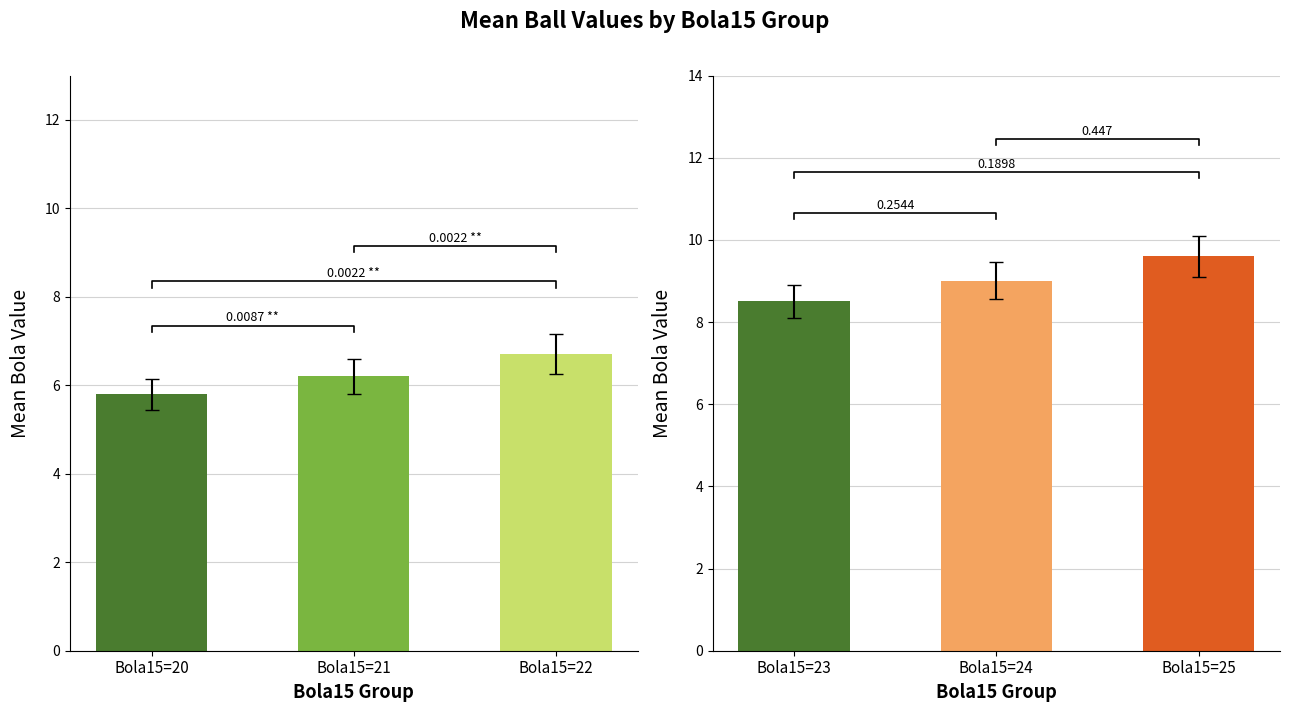

What is the value of the Bola4 bar at the 3rd from the left?

6.7